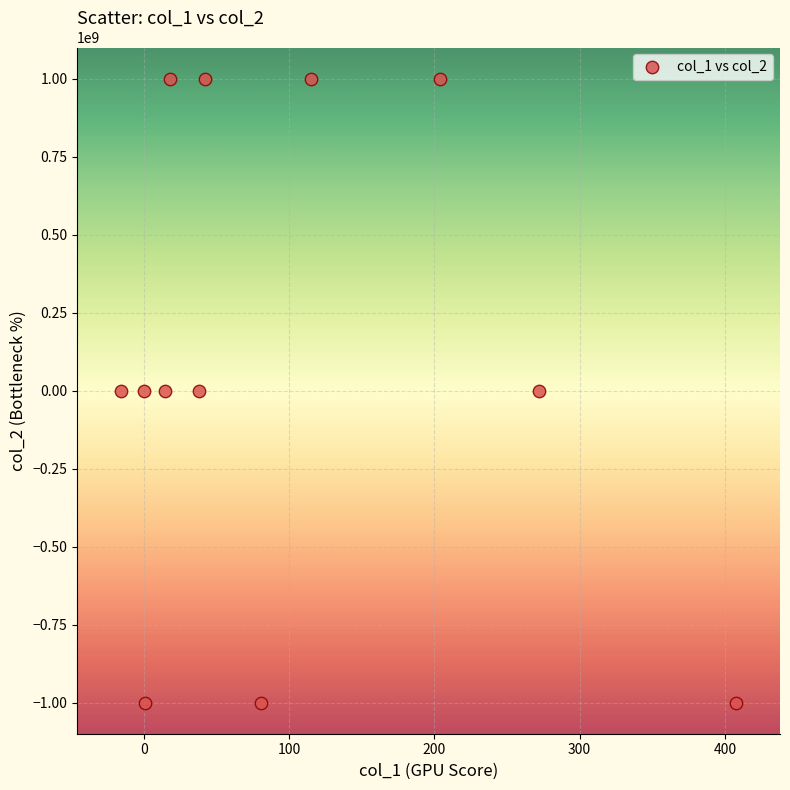

What is the average Y value?

83333292.6